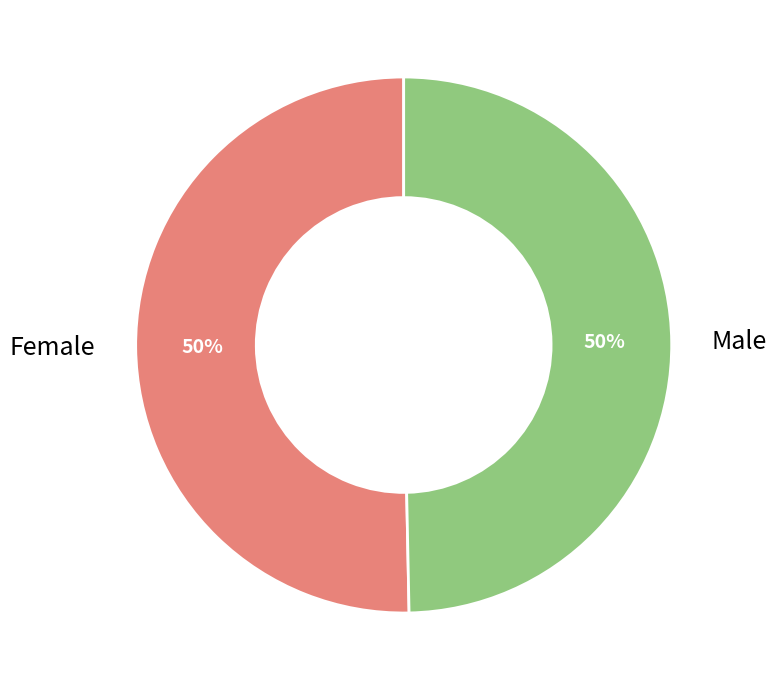

To the nearest percent, what is the combined percentage of Male and Female?

100%